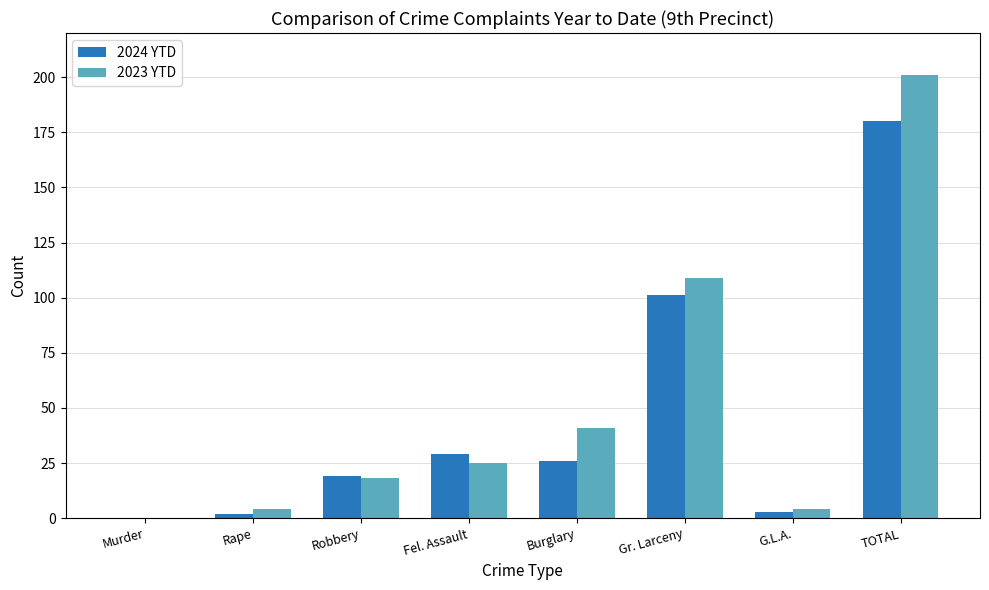

How many groups of bars are there?

8